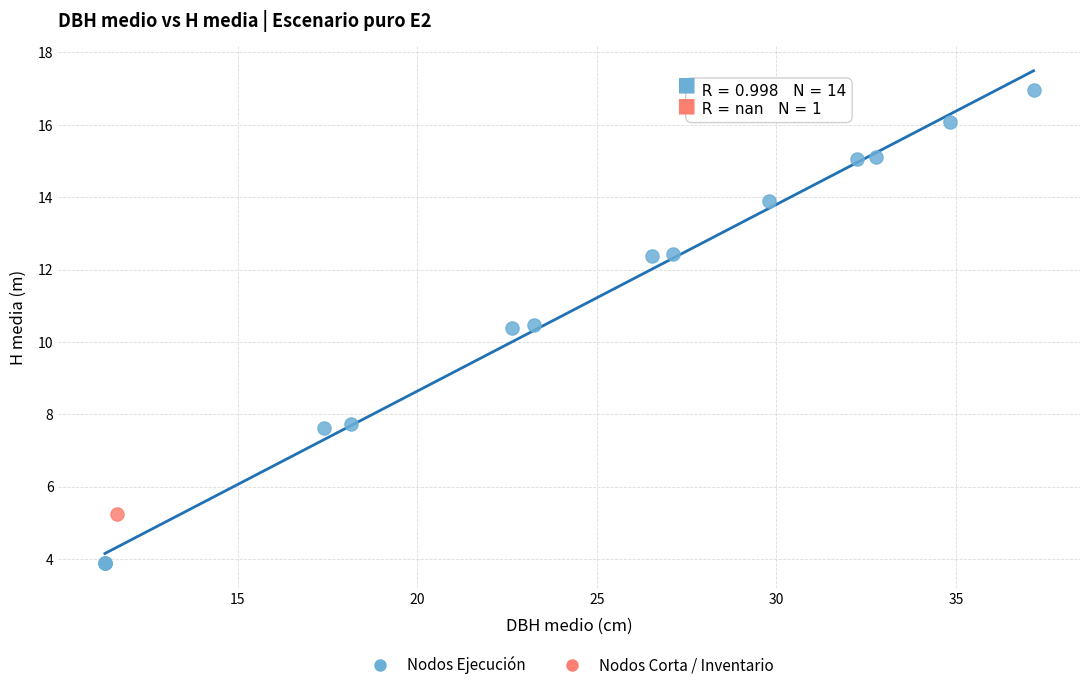

What are all the series names shown in the legend?

Nodos Ejecución, Nodos Corta / Inventario